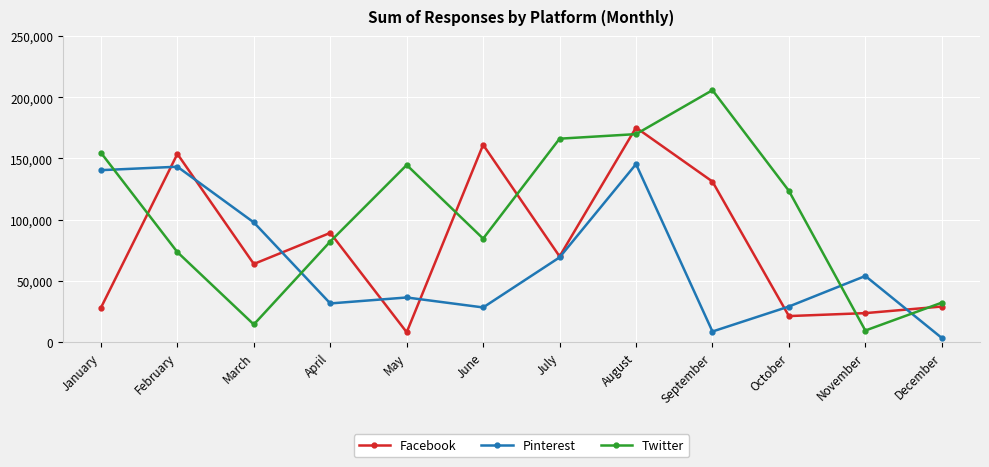

What is the difference between the maximum and minimum values in the Facebook series?

167214